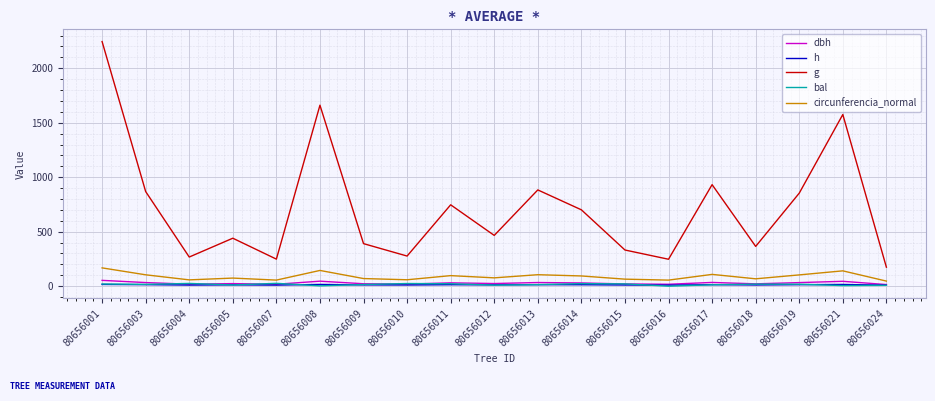

True or false: circunferencia_normal and h cross at least once.

False